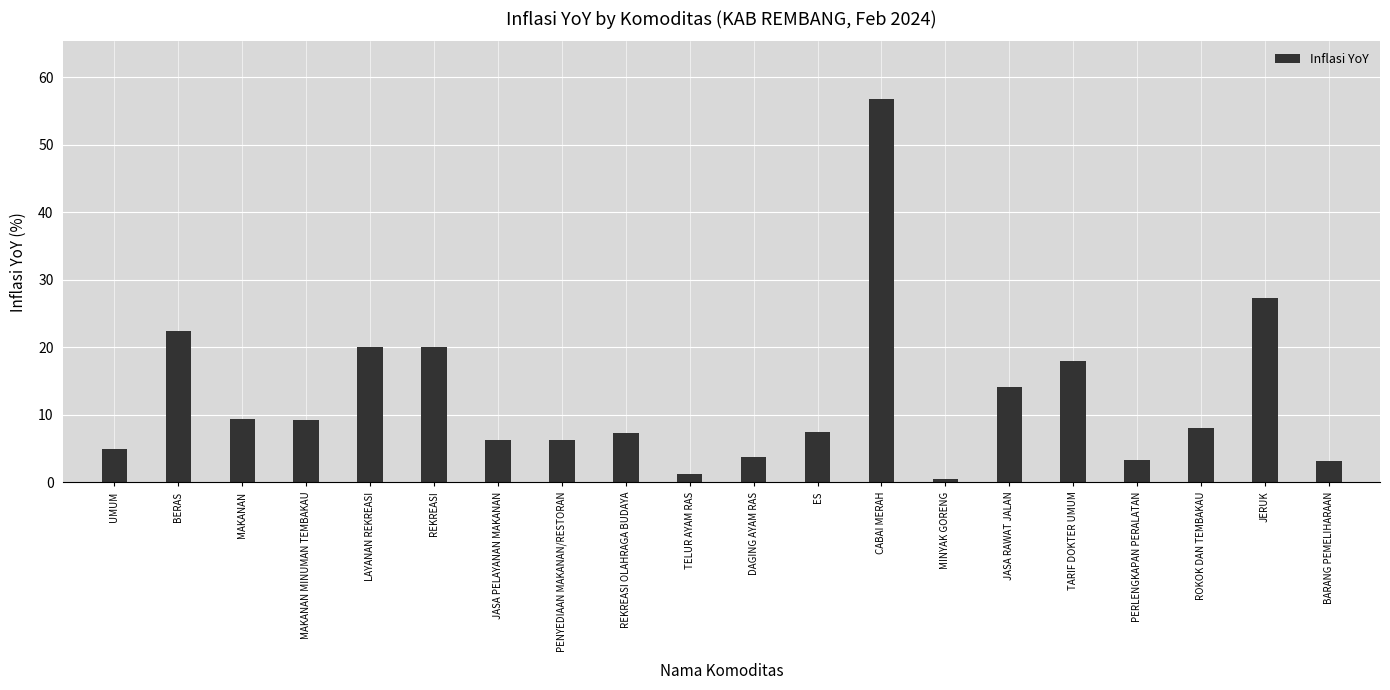

What is the difference between the maximum and minimum values?

56.3